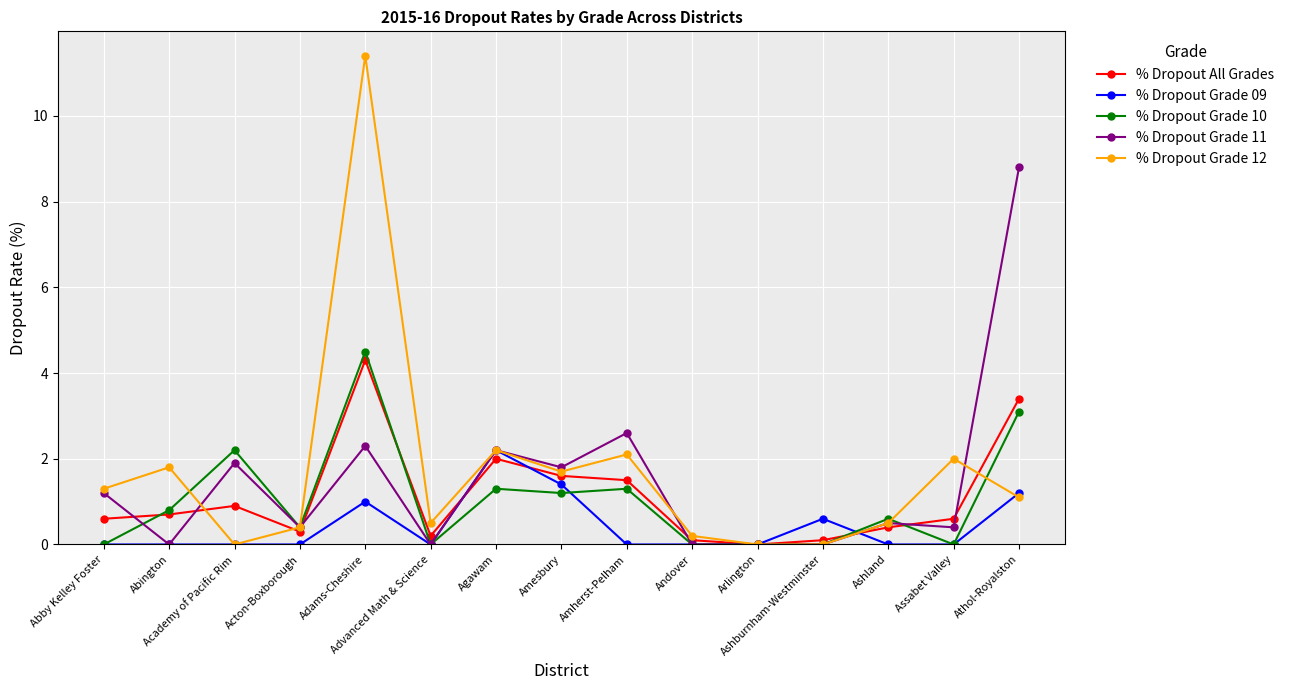

What is the maximum value for % Dropout Grade 10?

4.5